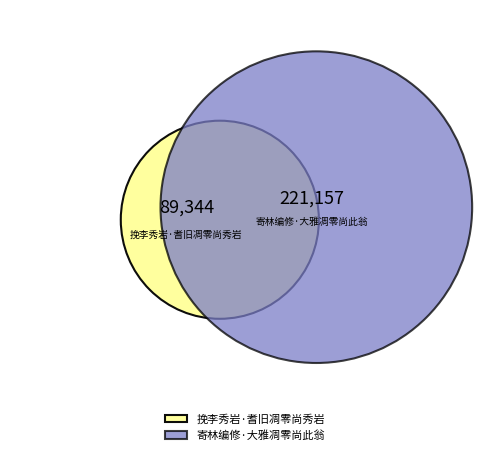

What is the change in value from 挽李秀岩·耆旧凋零尚秀岩 to 寄林编修·大雅凋零尚此翁?

+131813